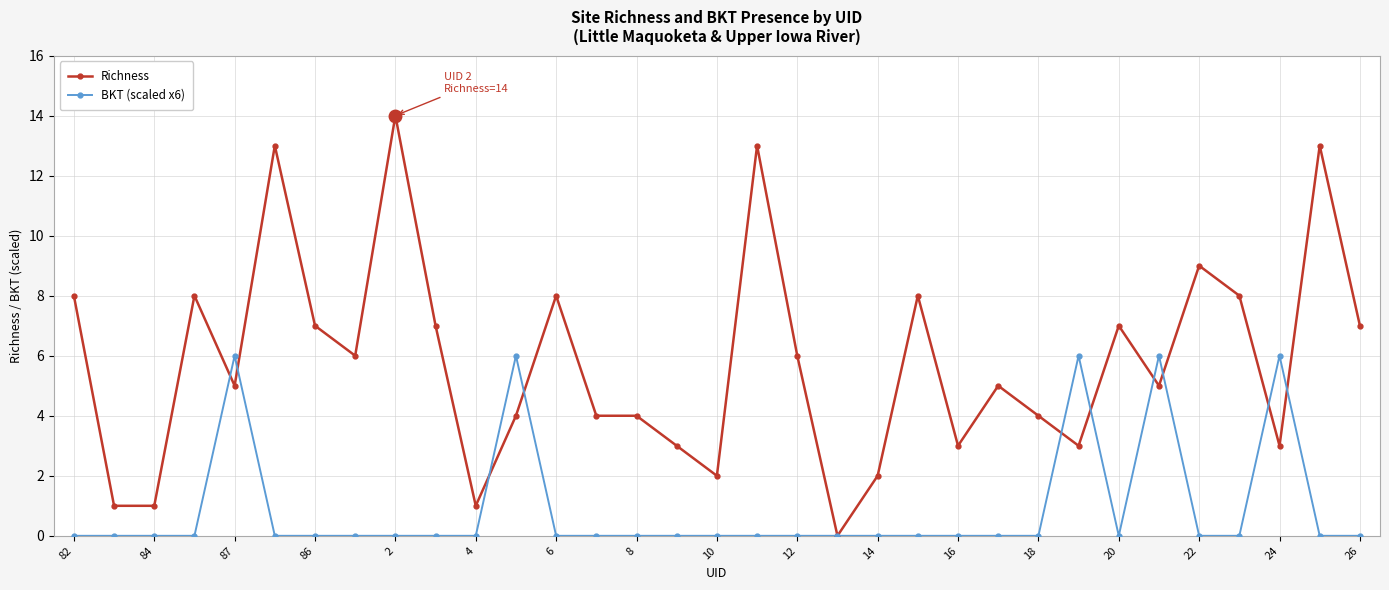

What is the difference between the second highest and second lowest values in the Richness series?

12